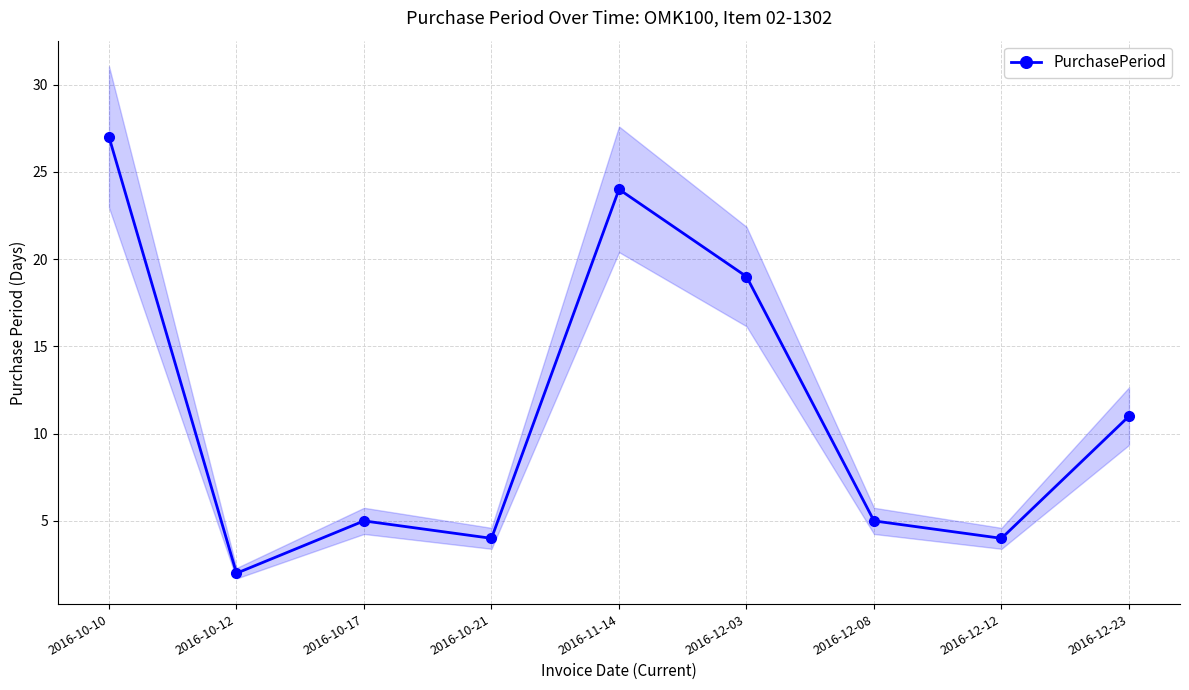

What is the difference between the values at 2016-10-10 and 2016-12-08?

22